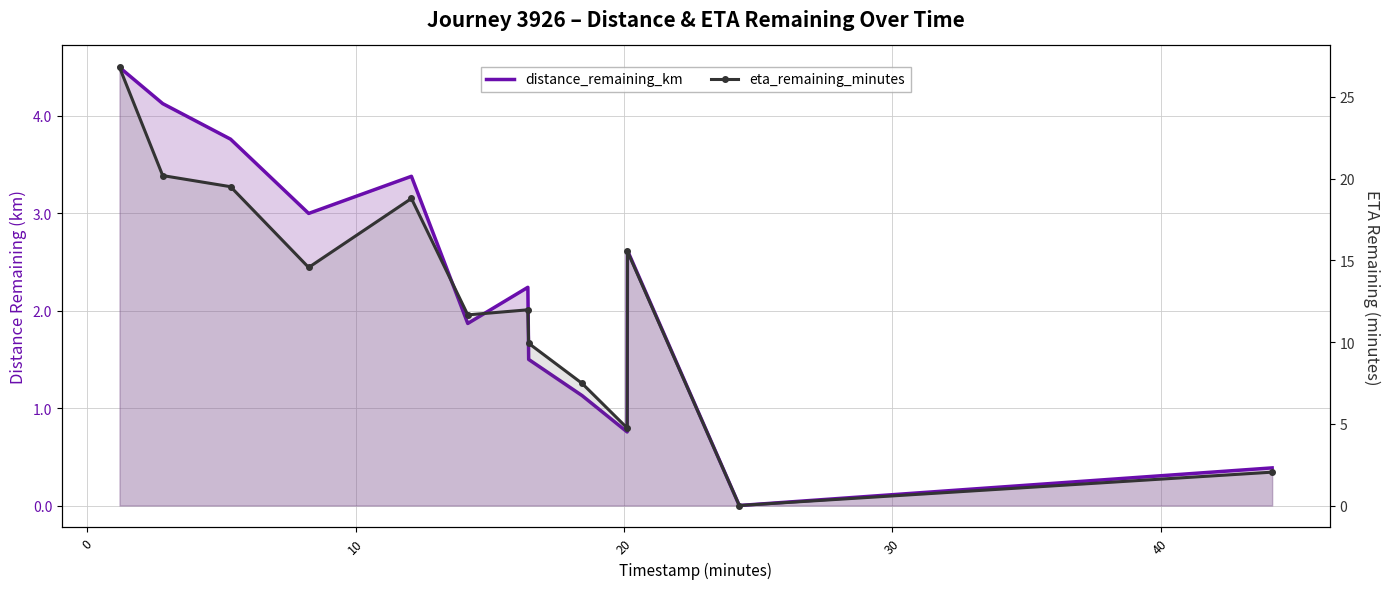

What is the sum of all distance_remaining_km values?

29.2